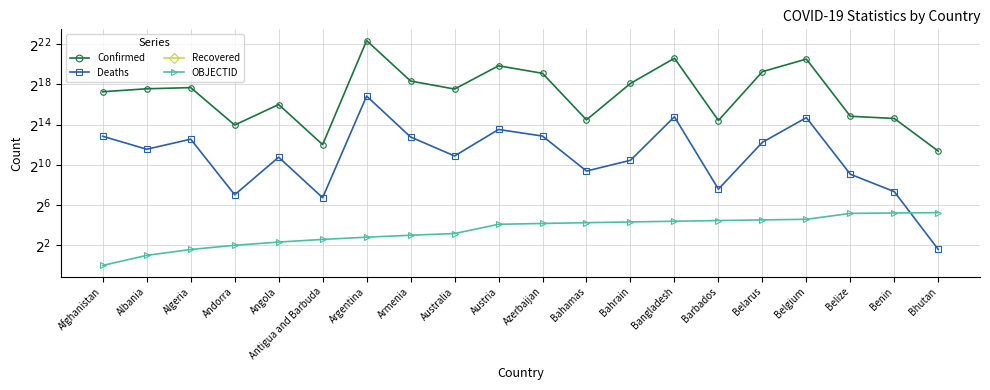

At which label is Deaths closest to 58112?

Bangladesh